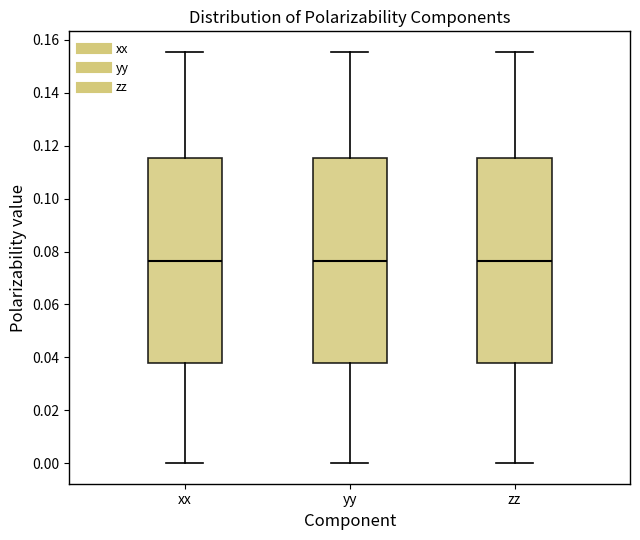

Where is the lower edge of the box for xx on the y-axis? The values are not printed on the chart, so give them approximately, as read against the axis.

0.038